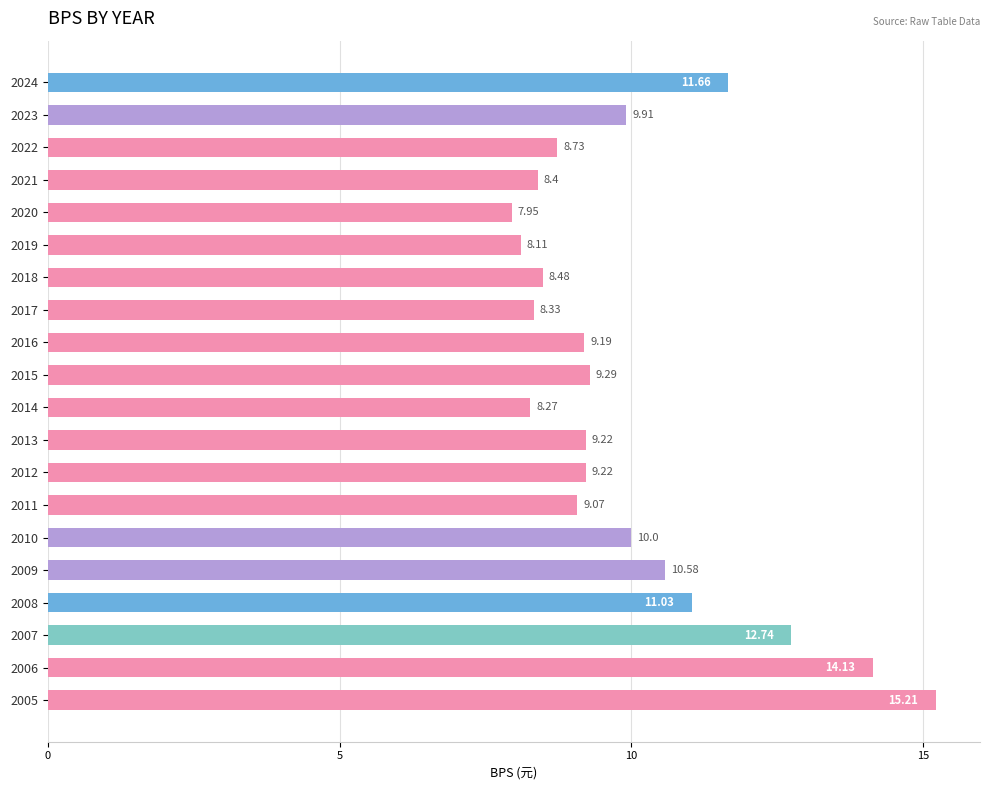

Are the bars horizontal?

Yes